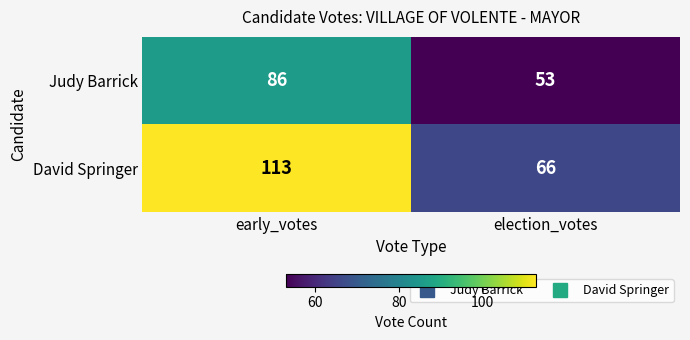

What is the difference between the David Springer values at election_votes and early_votes?

47